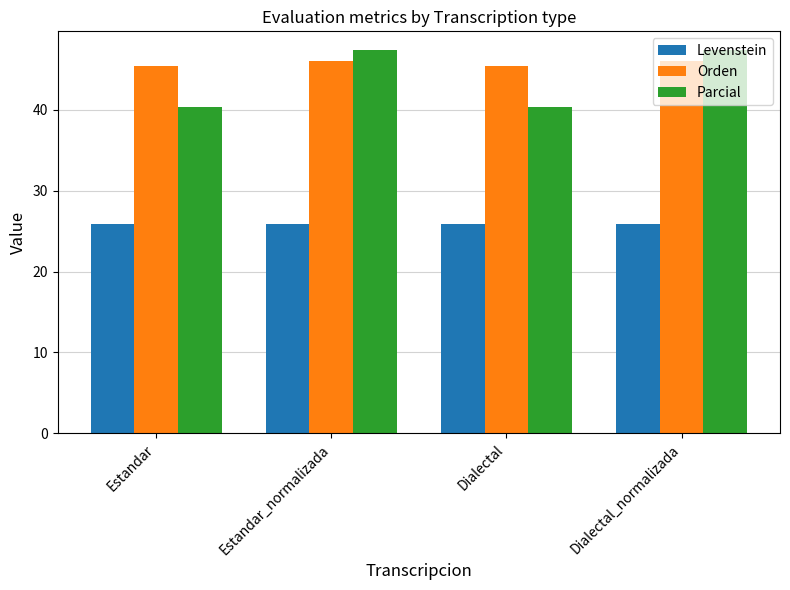

At Dialectal, list the series in order from largest to smallest.

Orden, Parcial, Levenstein